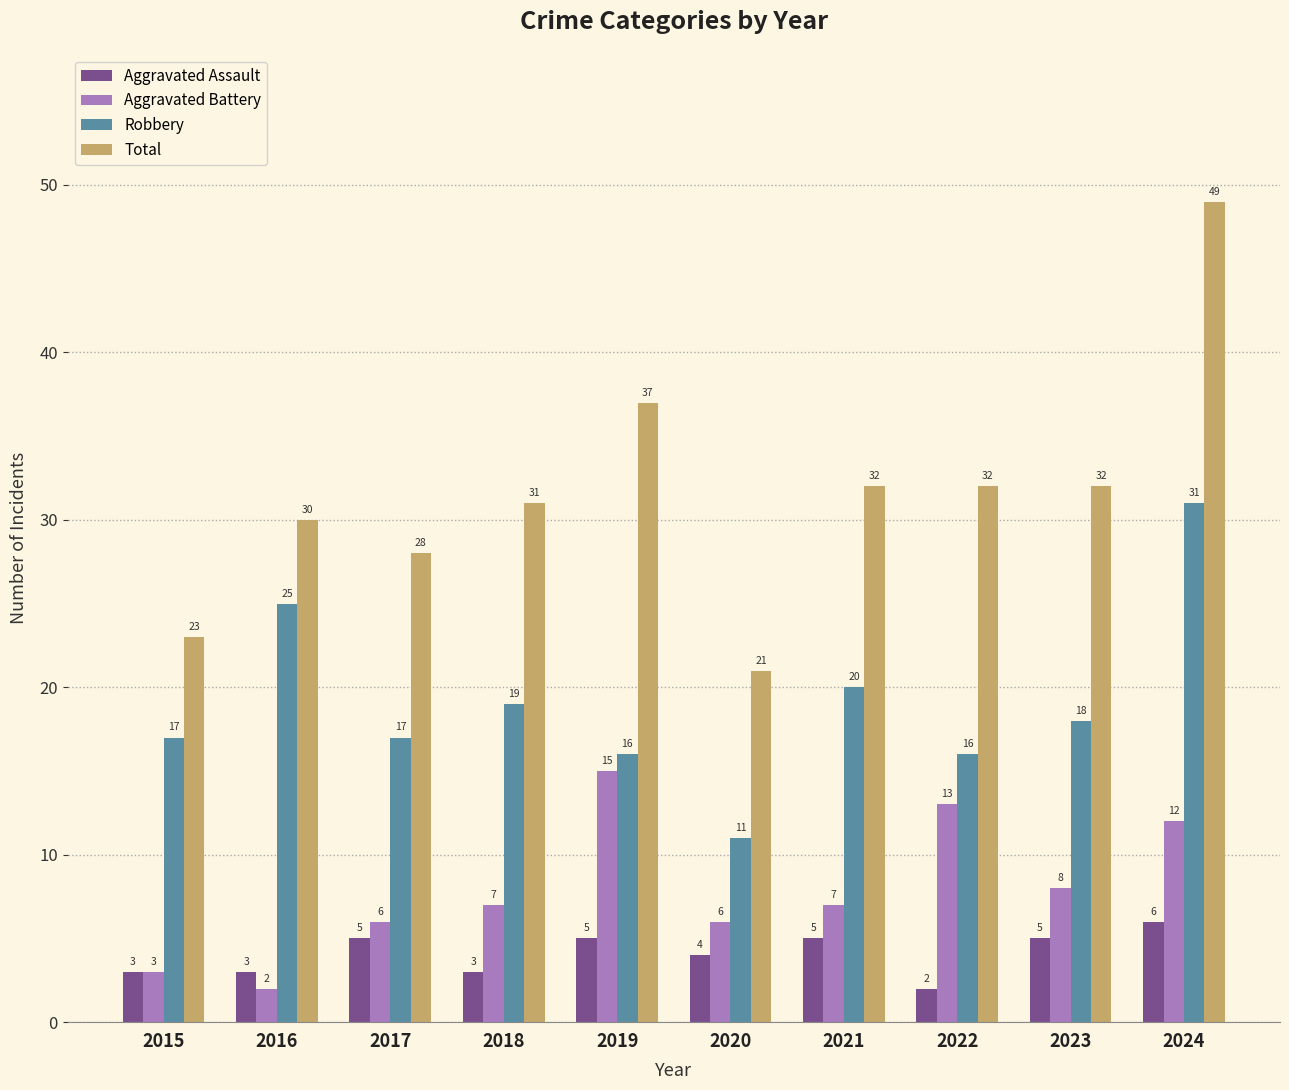

How many values in the Aggravated Battery series are below 7?

4